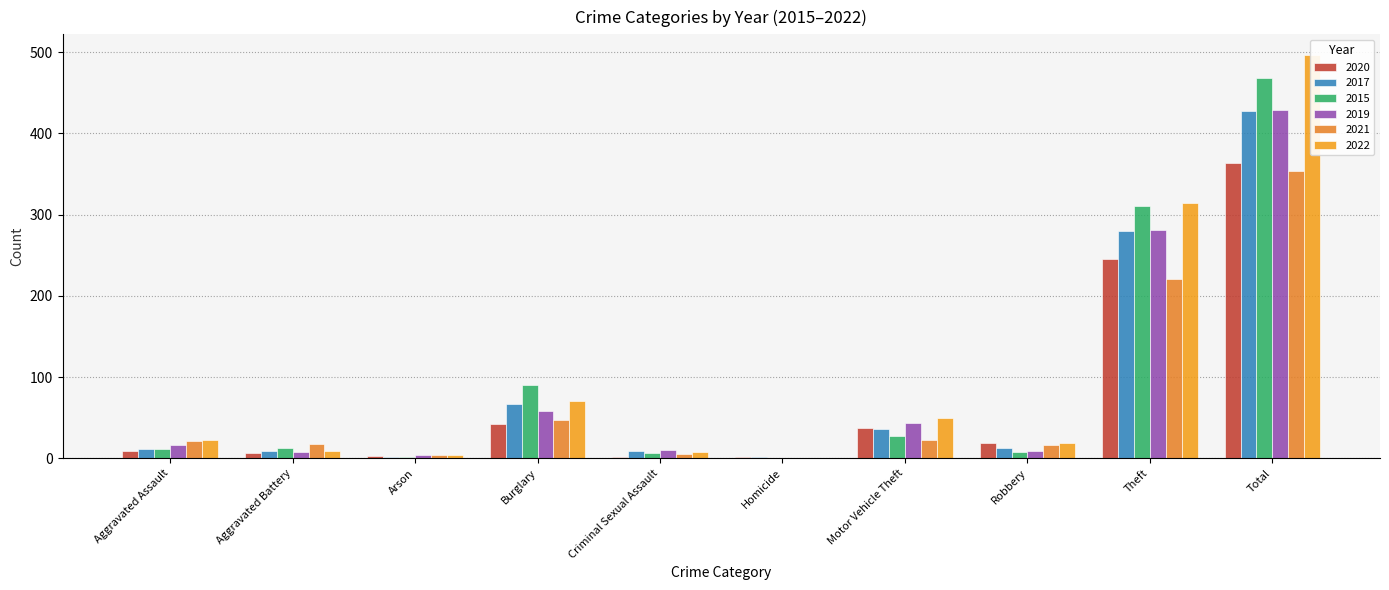

Is the value of 2020 at Theft greater than the value of 2019 at Theft?

No